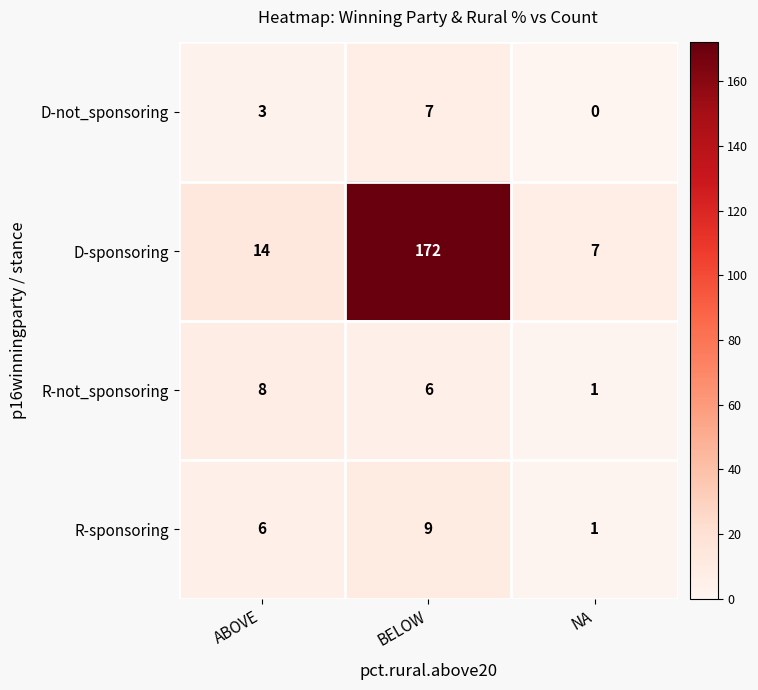

What is the average value of the R-not_sponsoring series?

5